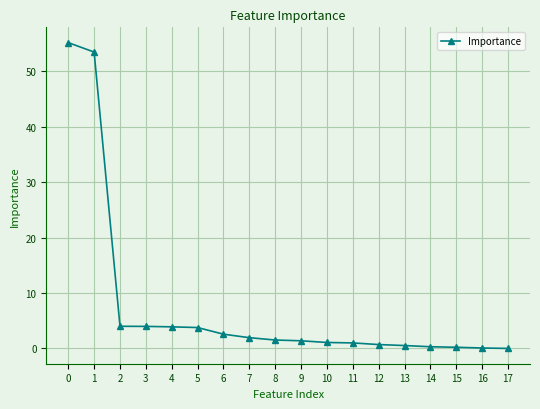

What is the maximum value shown in the chart?

55.1